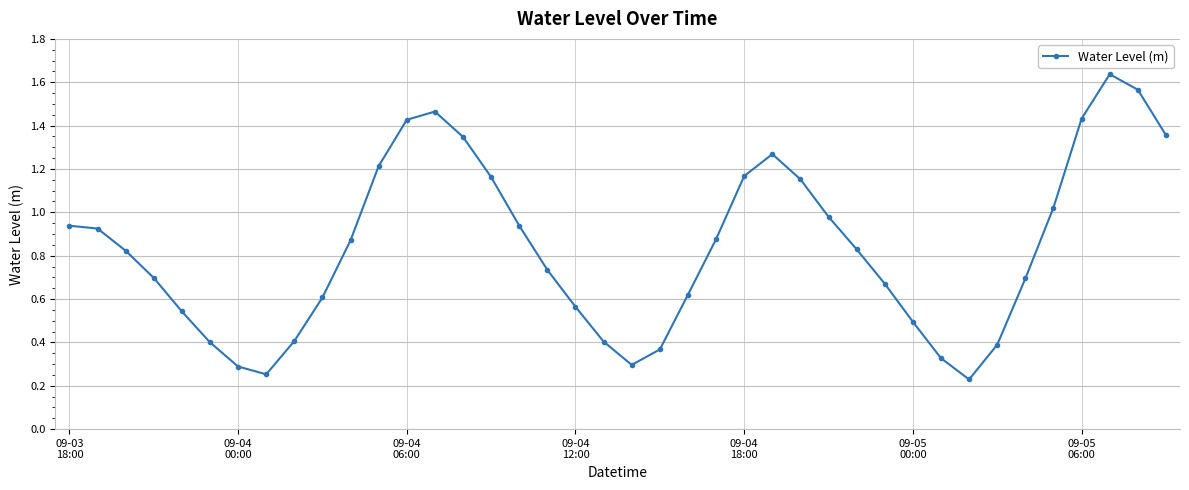

Does the chart display data point markers on the line(s)?

Yes